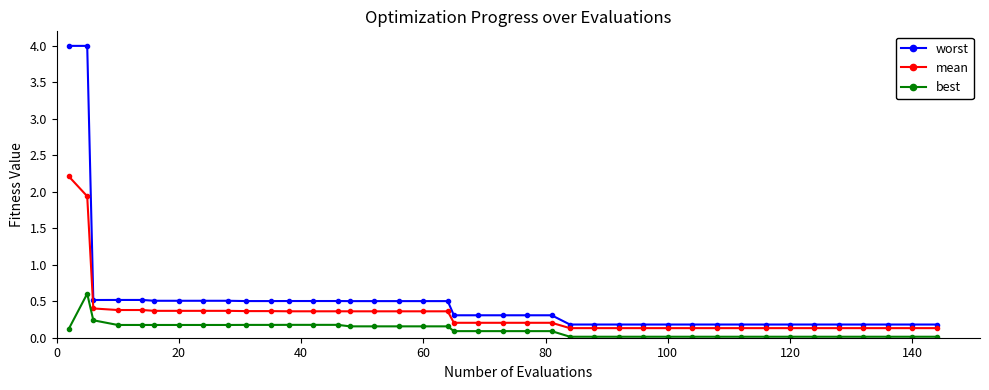

True or false: best and mean cross at least once.

False